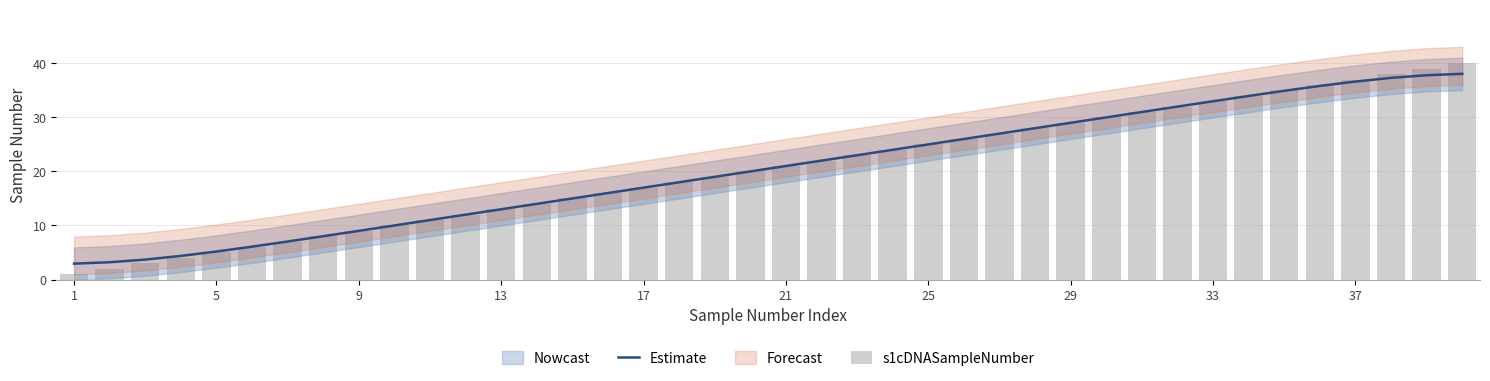

How many data points in Estimate are less than 21?

20